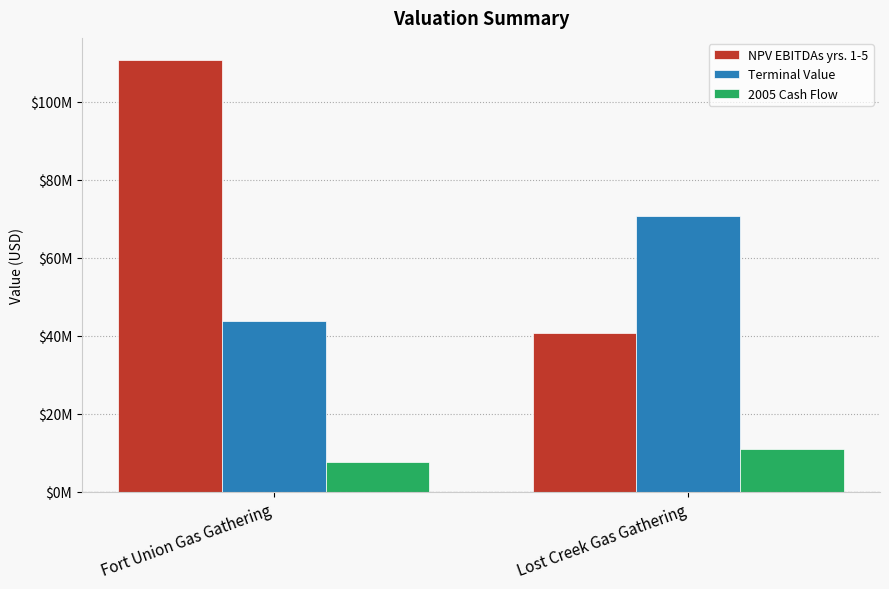

Between Fort Union Gas Gathering and Lost Creek Gas Gathering, which series saw the biggest shift?

NPV EBITDAs yrs. 1-5